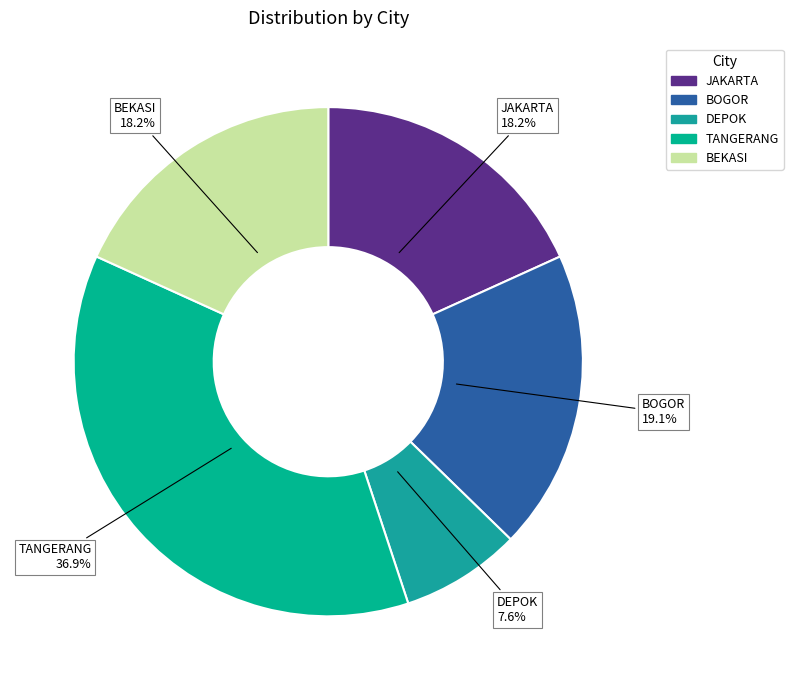

How many slices are in this pie chart?

5